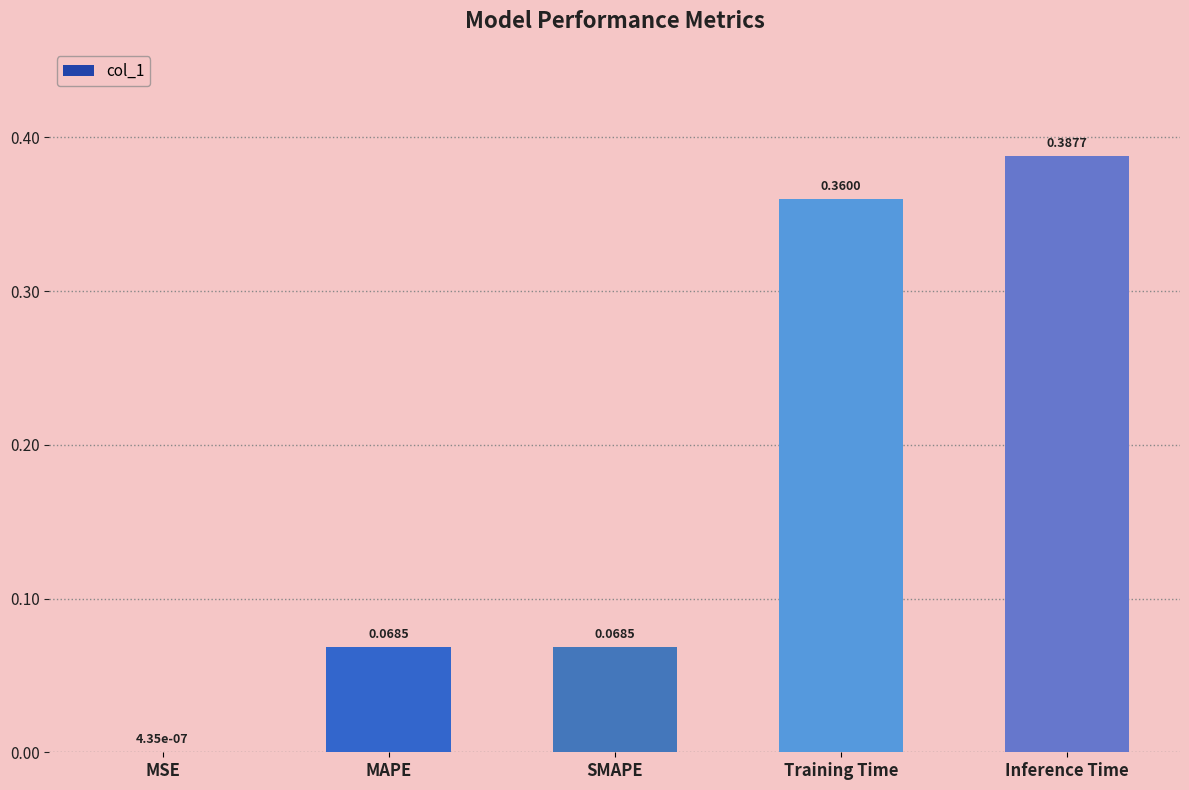

Which category has the highest value across all series?

Inference Time